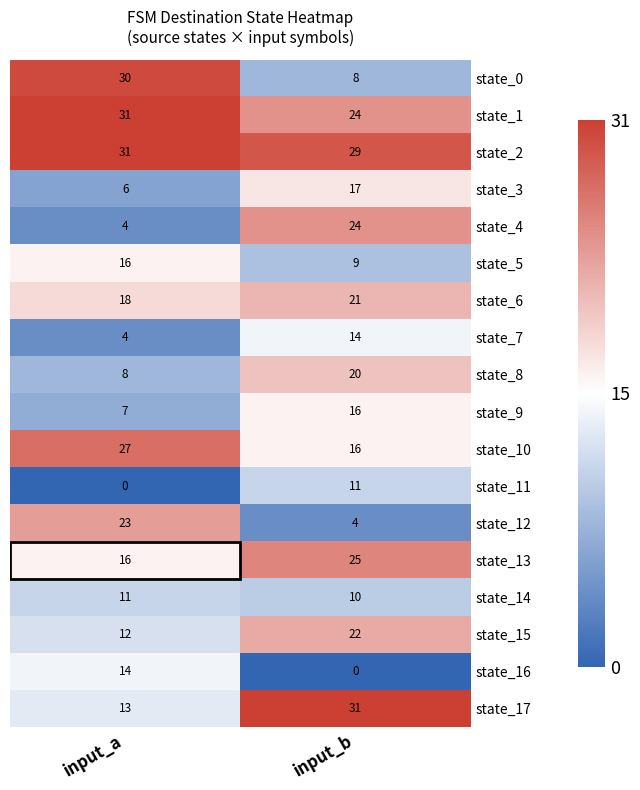

What is the sum of the state_6 values at input_b and input_a?

39